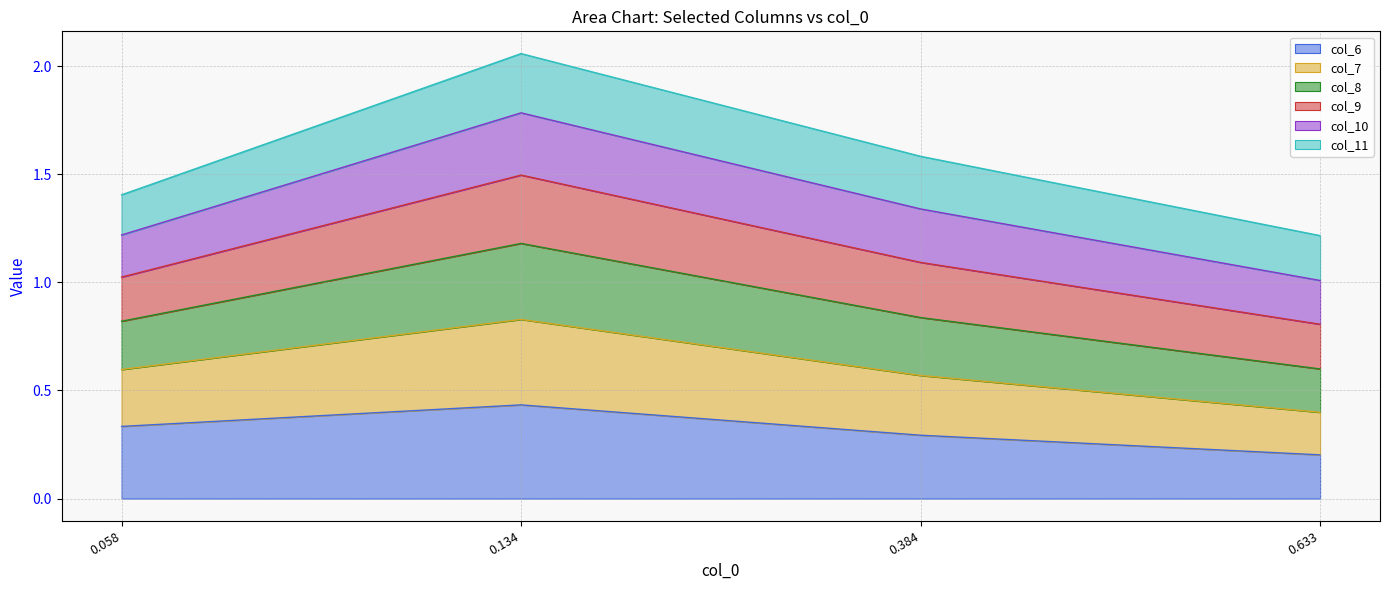

At how many categories does at least one series exceed 1?

4